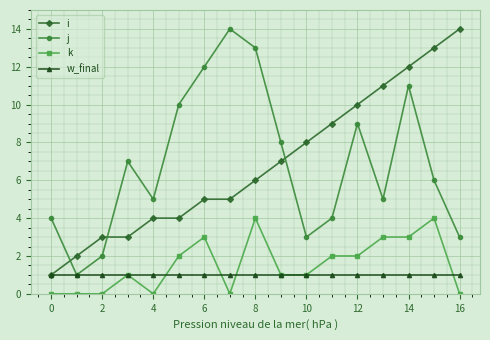

True or false: i and k cross at least once.

False